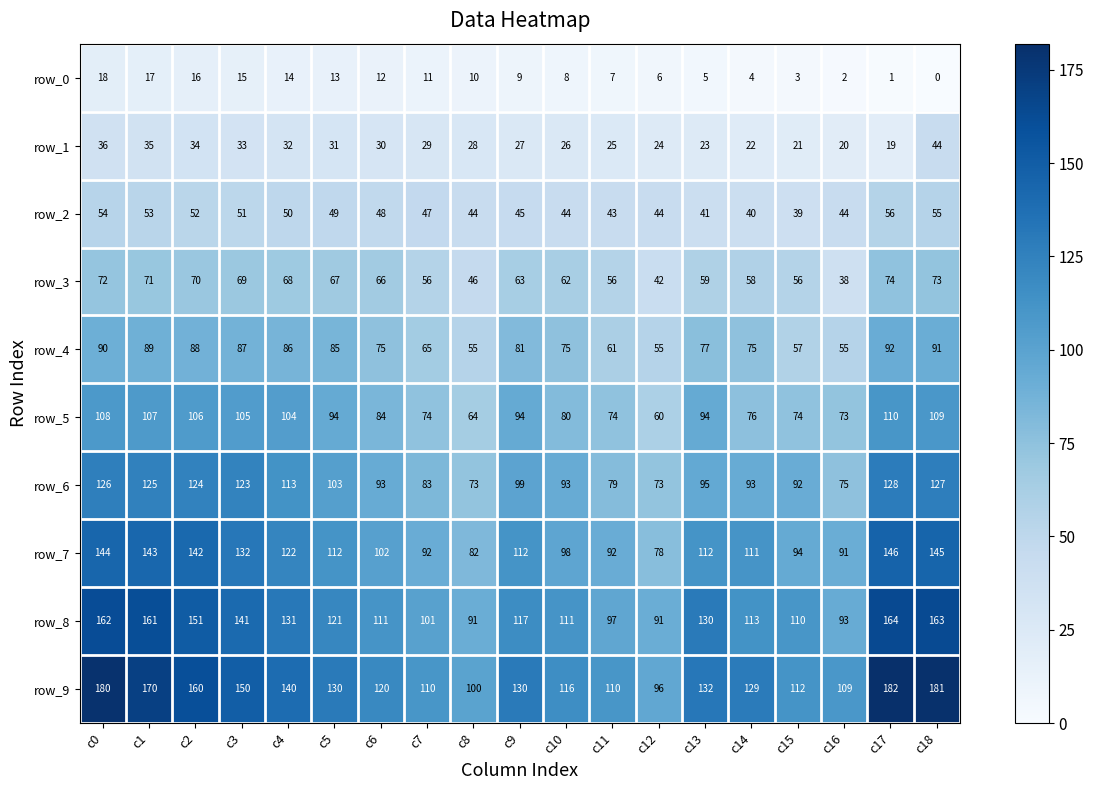

How many data points in row_2 are less than 47?

9